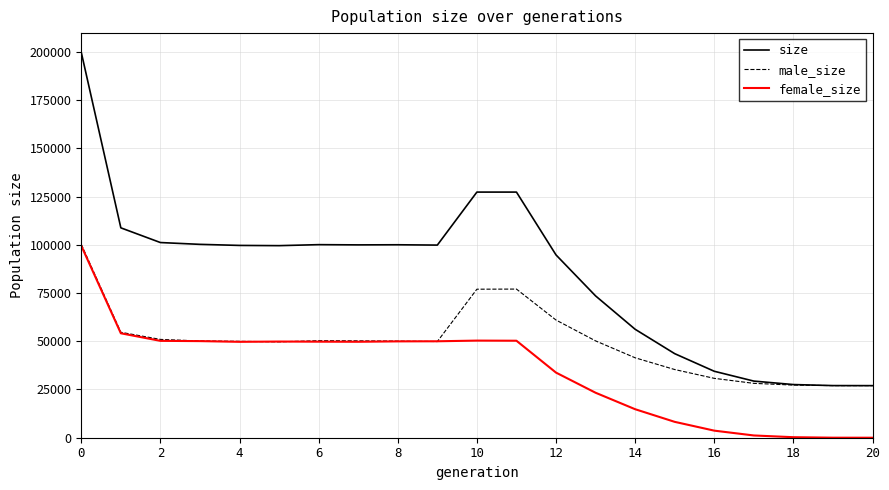

What are all the series names shown in the legend?

size, male_size, female_size